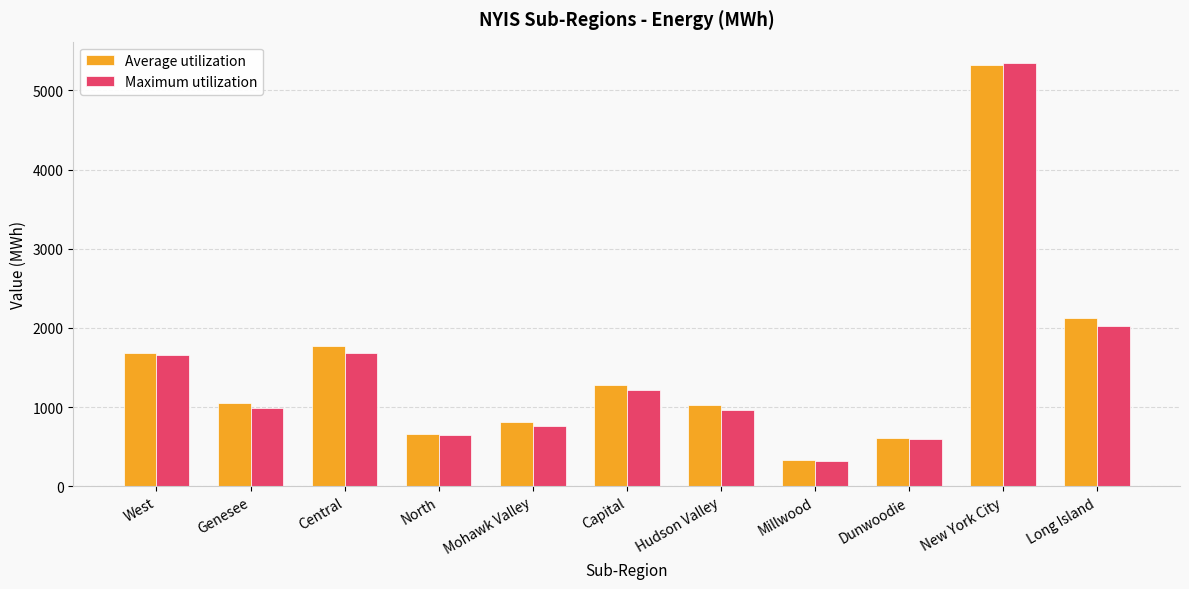

What is the total value across all series at Millwood?

648